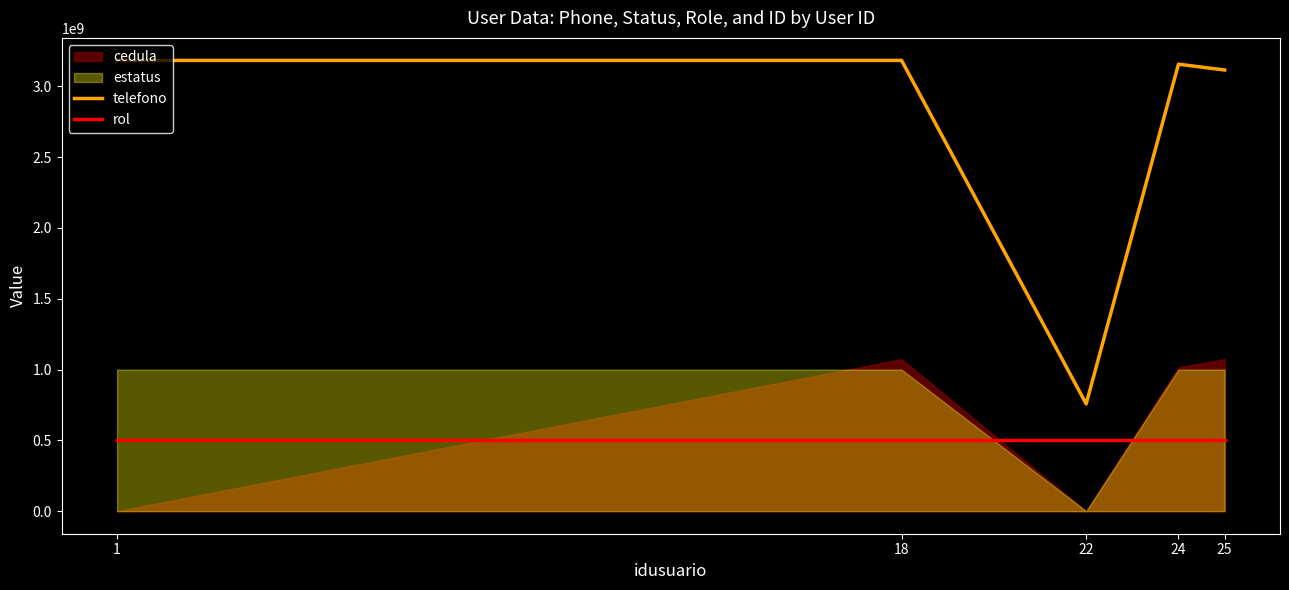

Which series has the largest total across all categories?

telefono